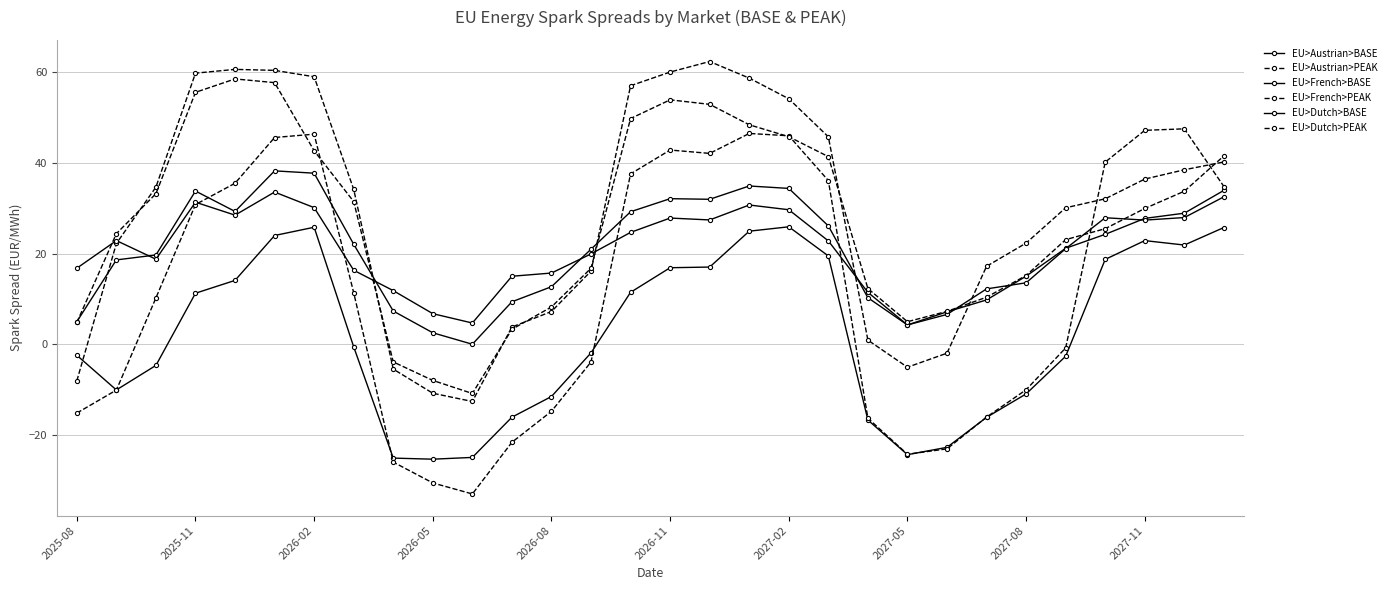

Is this an area chart (filled region under the line)?

No